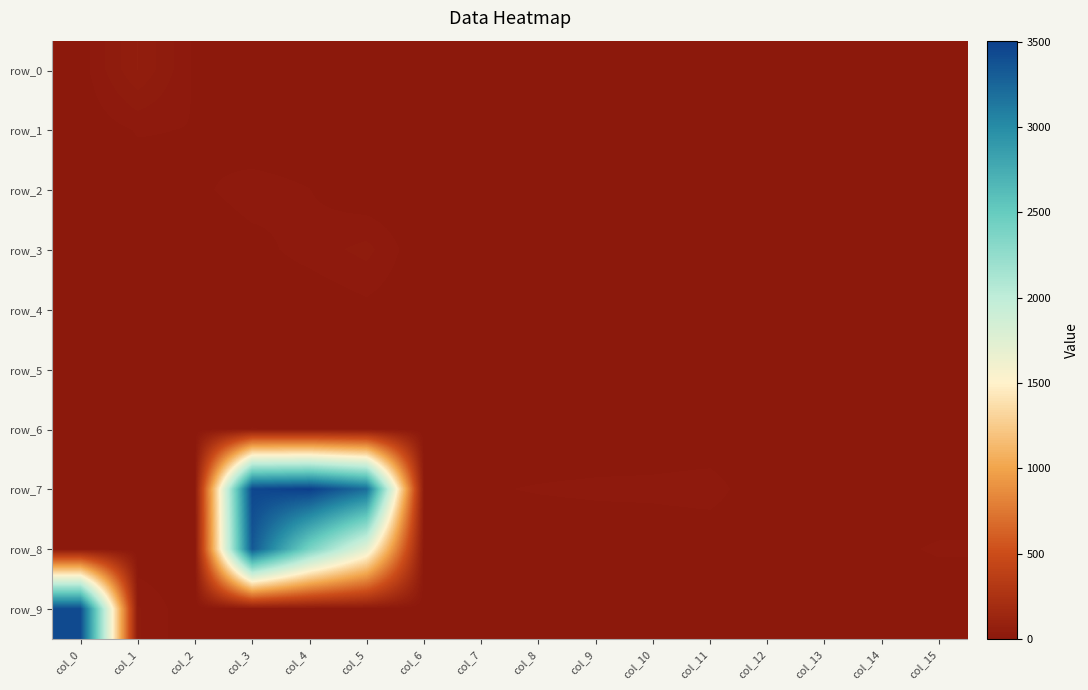

Between col_1 and col_6, which series saw the biggest shift?

row_0